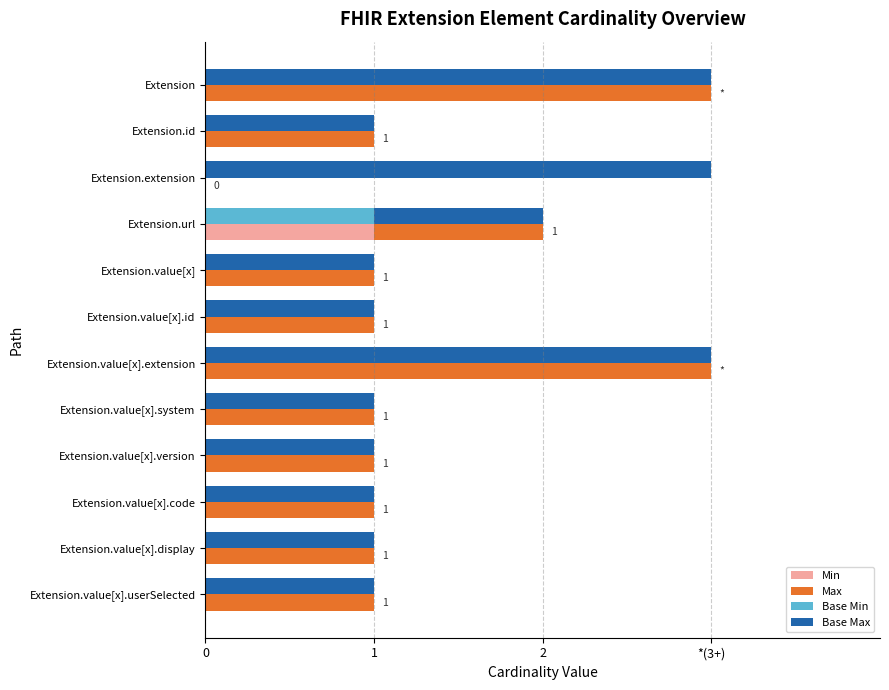

How many values in the Base Min series exceed 0?

1